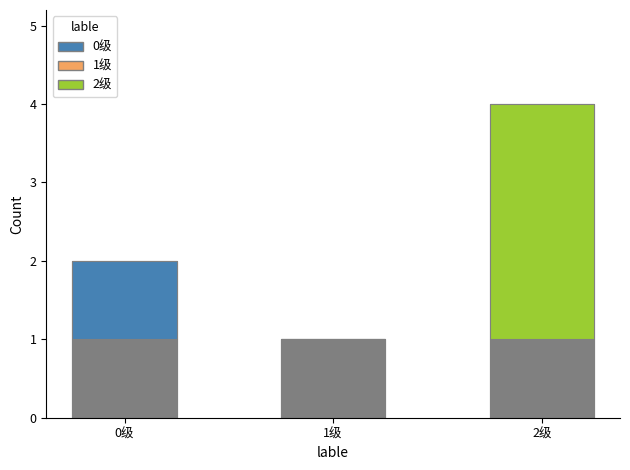

The chart shows a value of 1 at 1级. True or false?

True